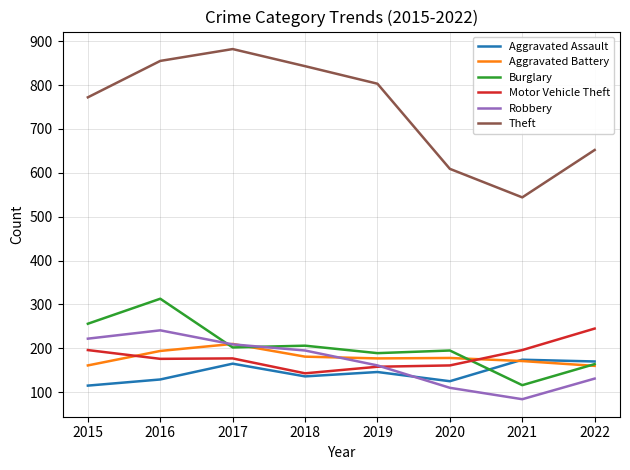

At how many categories does at least one series exceed 526?

8